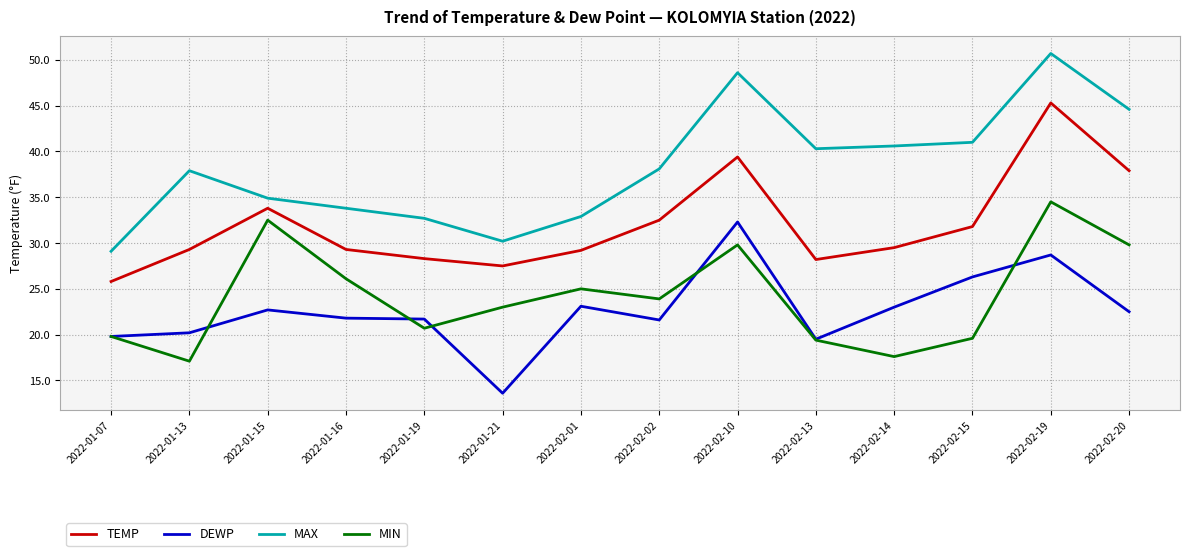

What is the lowest value of the MAX series?

29.1